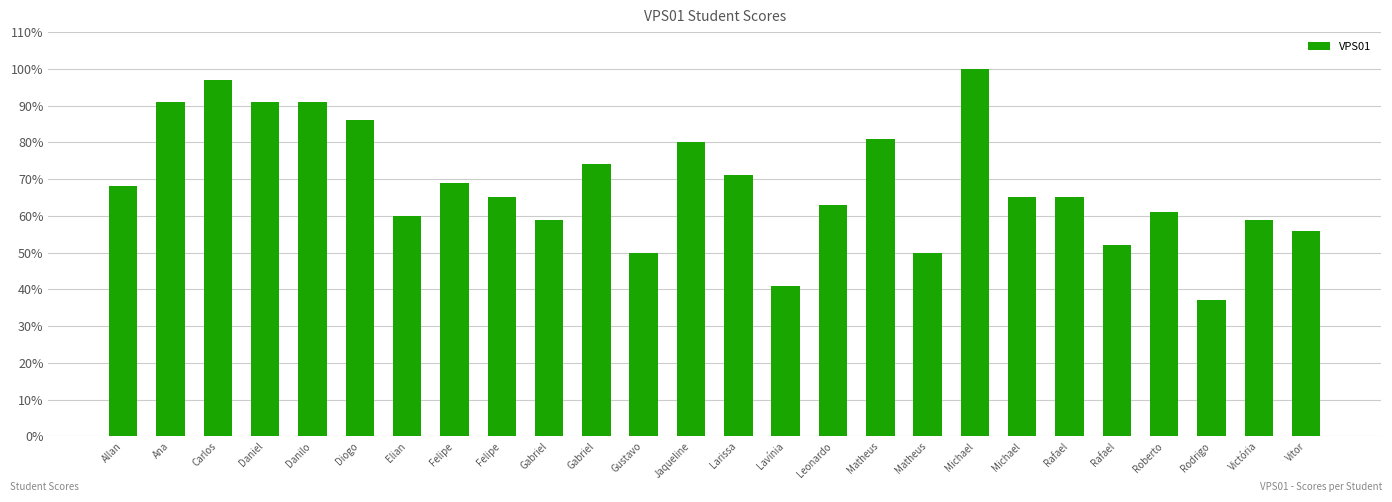

What is the average value?

69